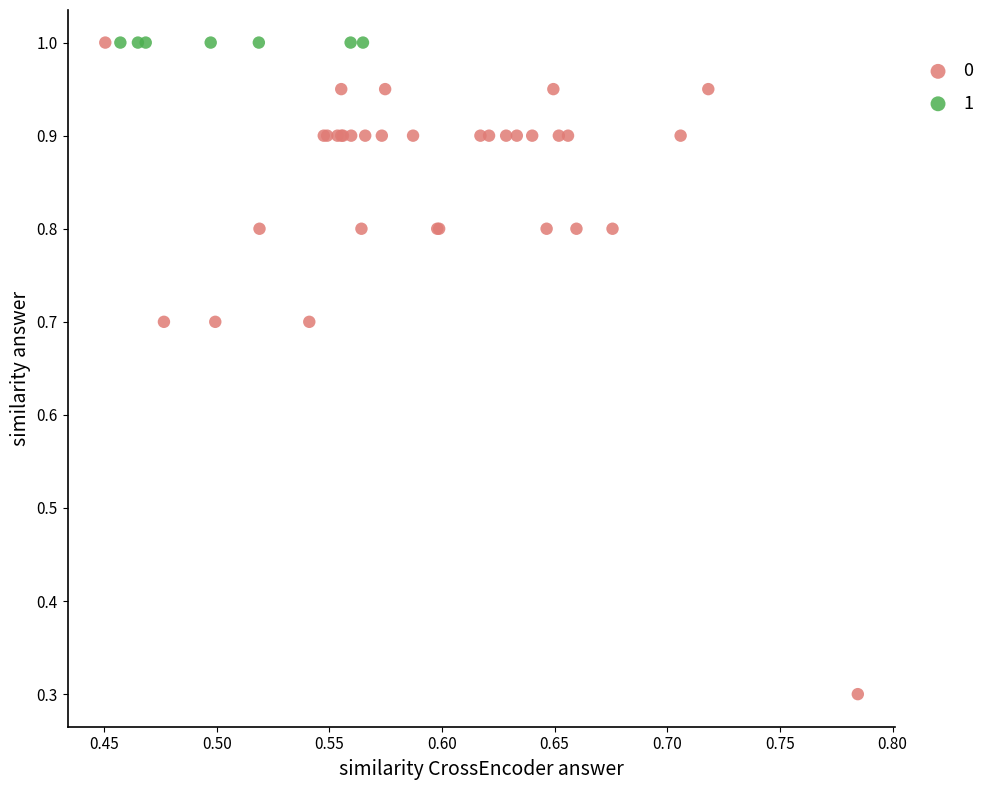

What are all the series names shown in the legend?

0, 1